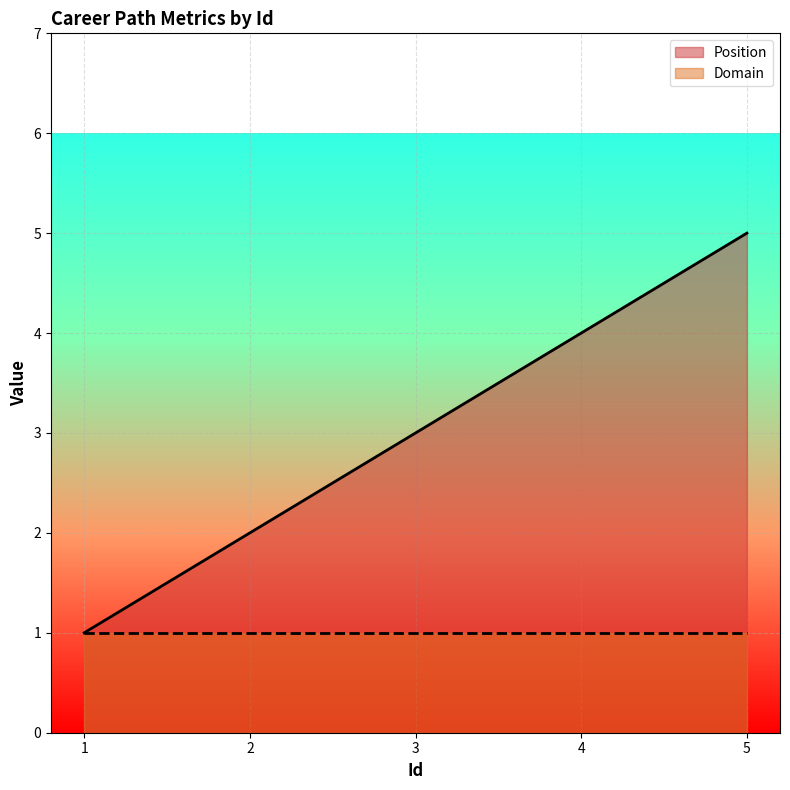

At how many categories does at least one series exceed 2?

3